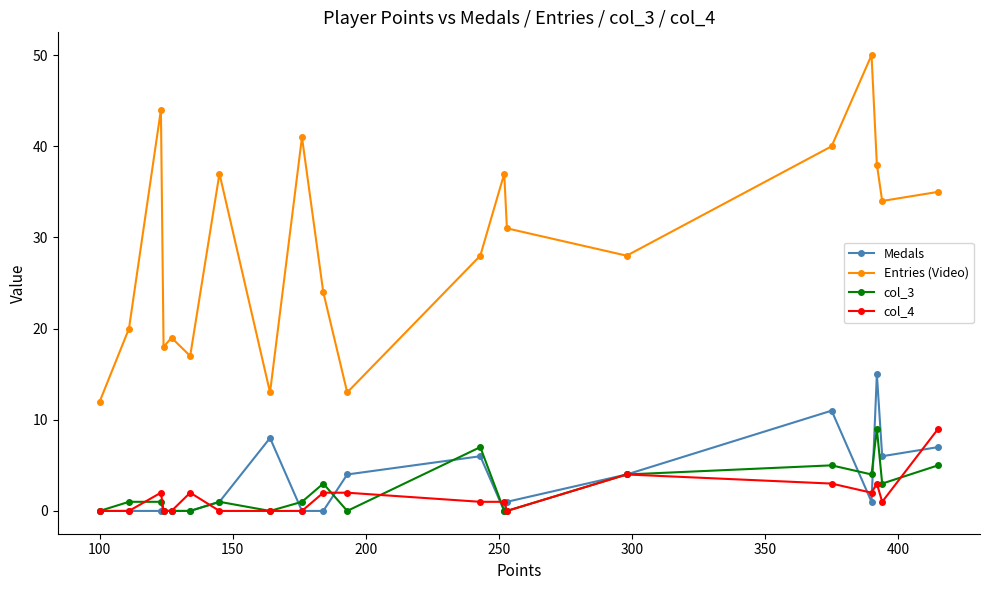

Which series has the largest range (max minus min)?

Entries (Video)